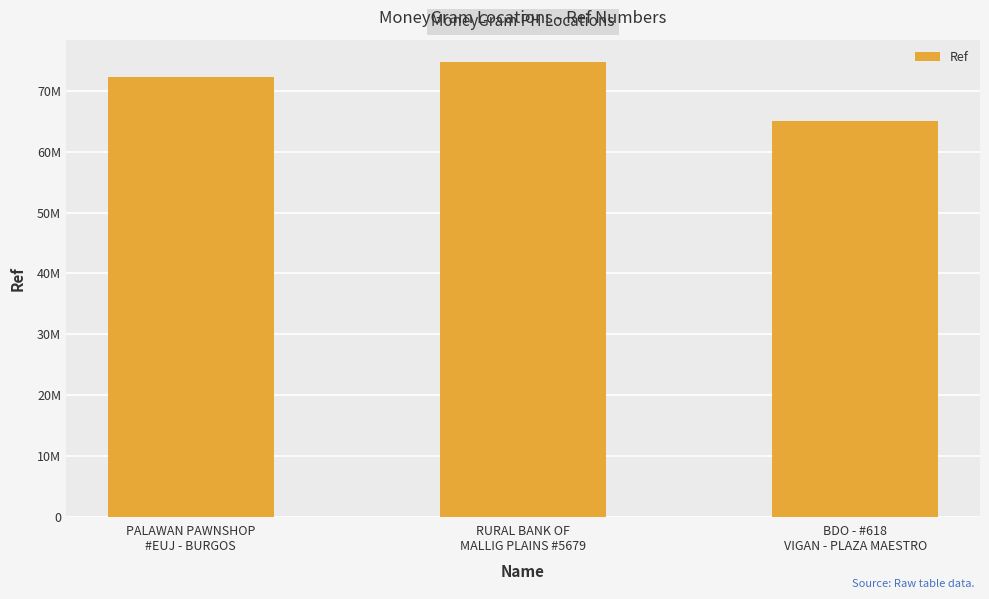

What is the approximate value at RURAL BANK OF
MALLIG PLAINS #5679, to the nearest 100?

74729100